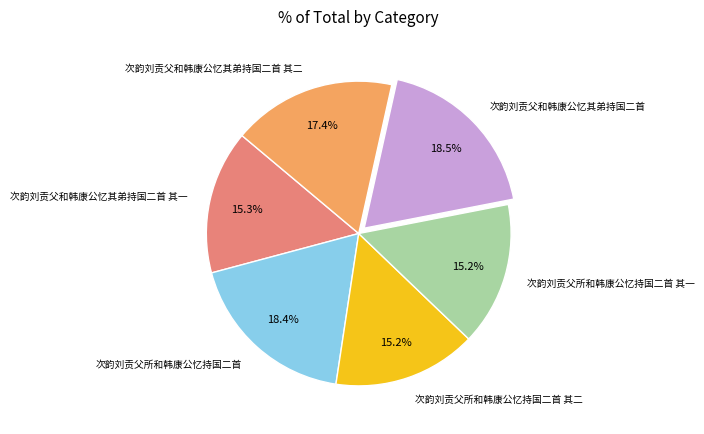

Approximately how many times larger is the value at 次韵刘贡父和韩康公忆其弟持国二首 其二 compared to 次韵刘贡父所和韩康公忆持国二首?

0.9